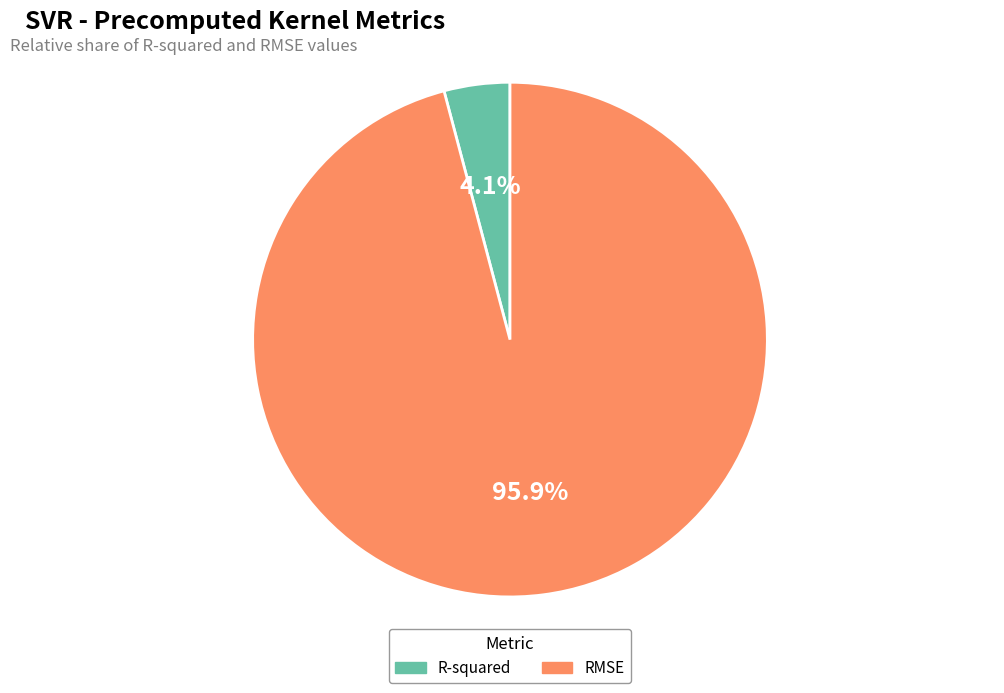

What is the majority slice?

RMSE